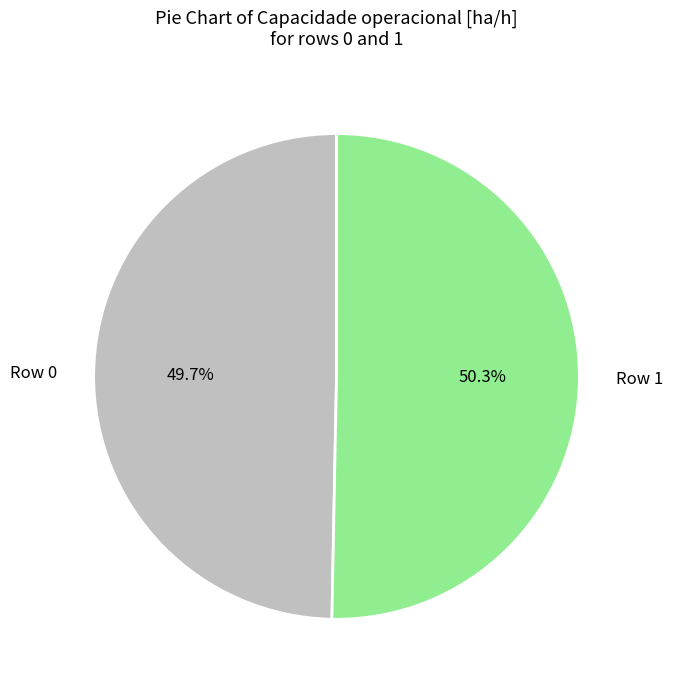

How many segments does this pie chart have?

2